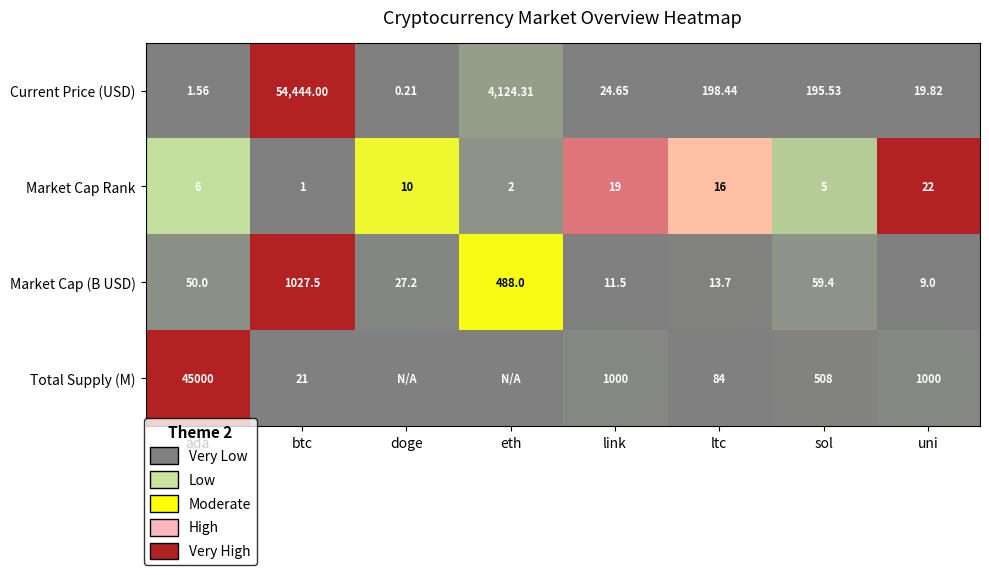

True or false: Market Cap (B USD) has a value of -0.4 at uni.

False